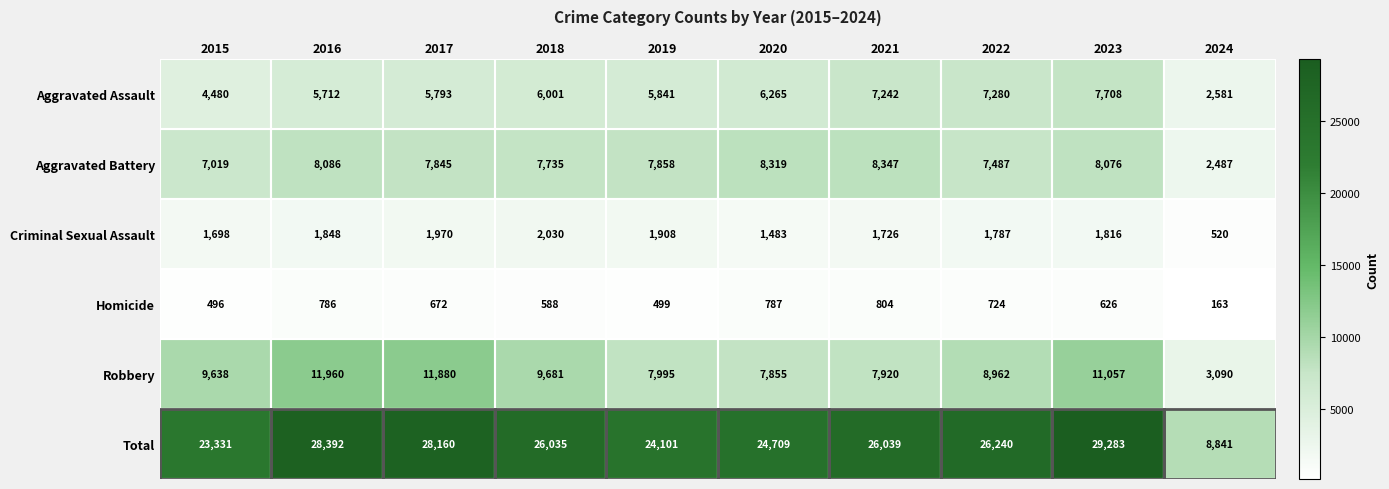

List the labels in order of Robbery value, largest first.

2016, 2017, 2023, 2018, 2015, 2022, 2019, 2021, 2020, 2024